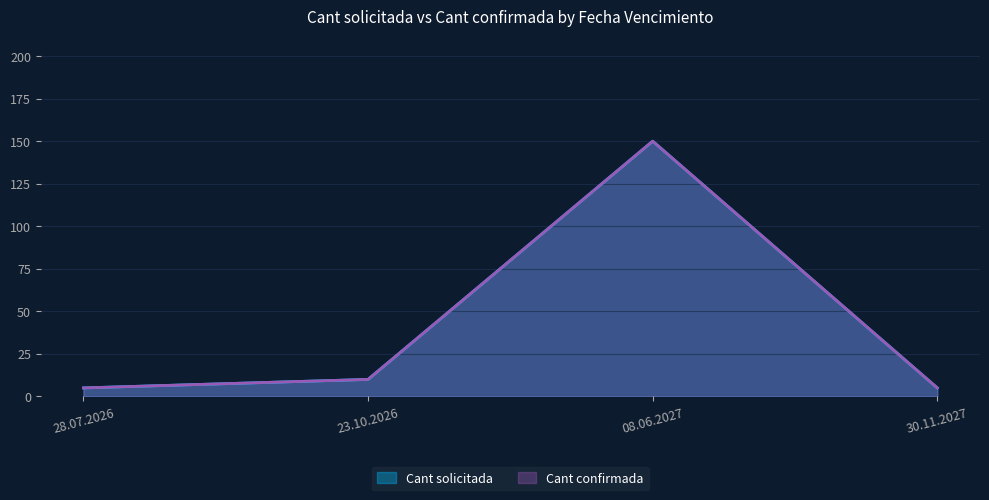

Where is the first local maximum for Cant confirmada?

08.06.2027